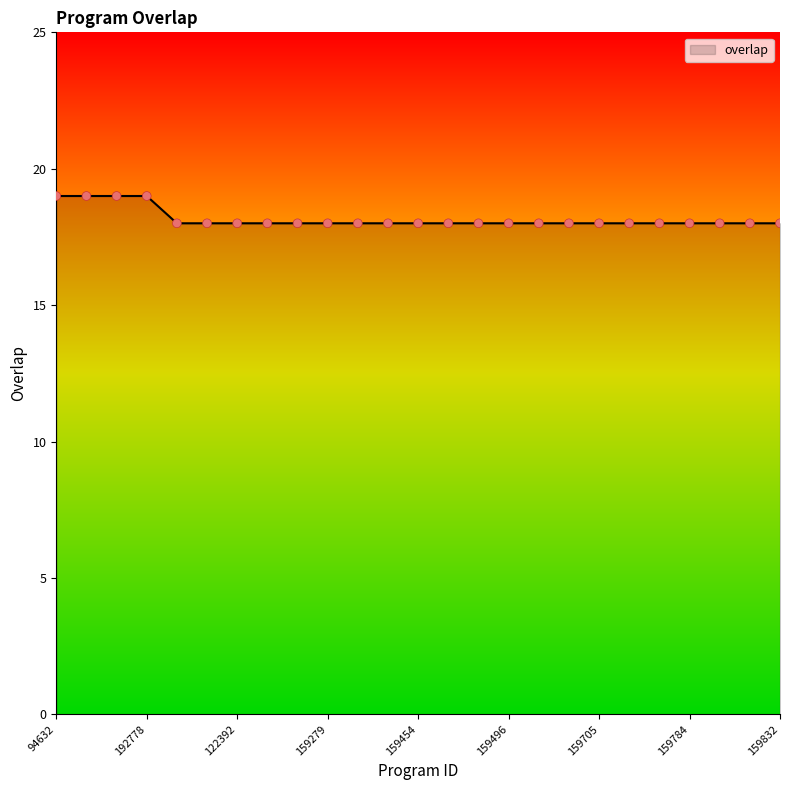

What is the greatest value displayed?

19